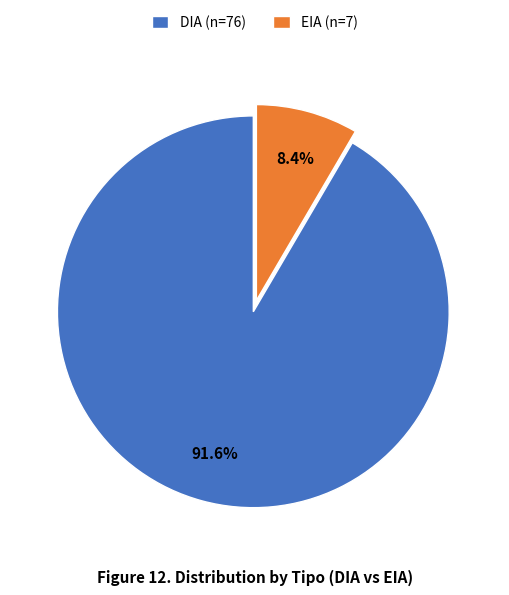

To the nearest percent, what is the average slice percentage?

50%